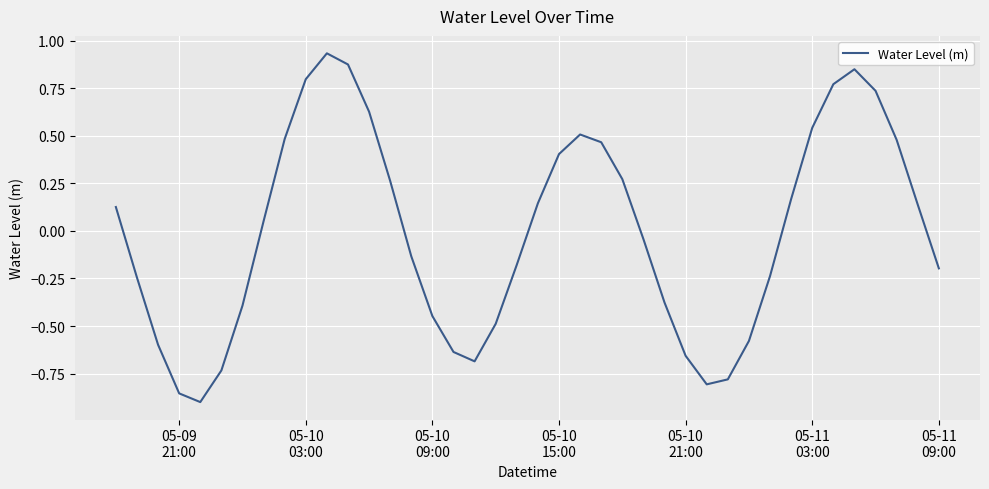

What is the difference between the maximum and minimum values?

1.8